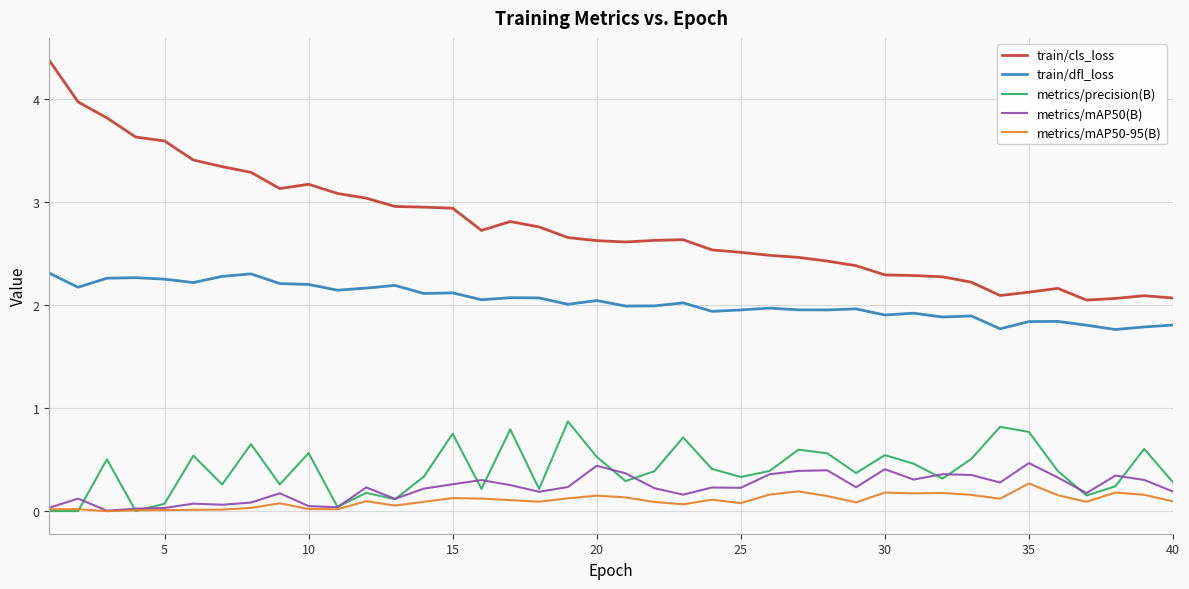

Which series has the largest total across all categories?

train/cls_loss